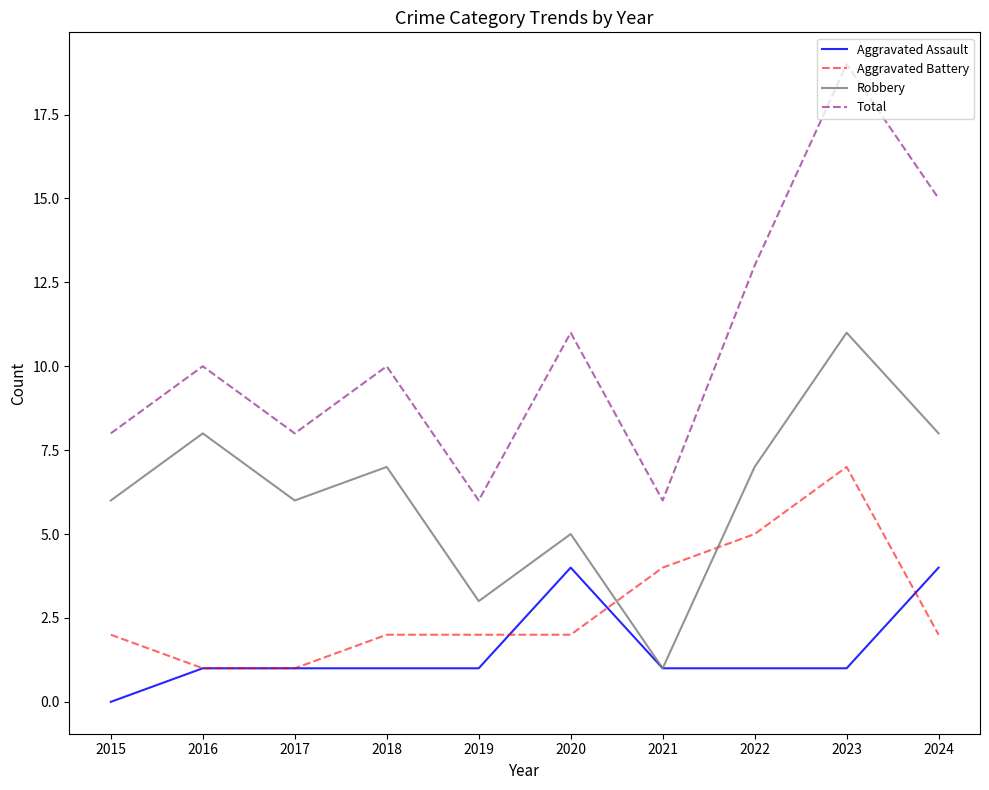

At which category does Robbery reach its first local peak?

2016